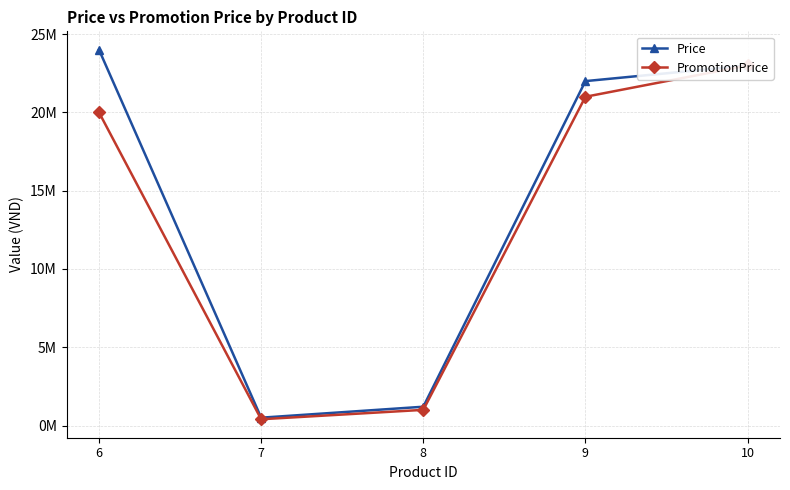

At which label does PromotionPrice reach its minimum?

7